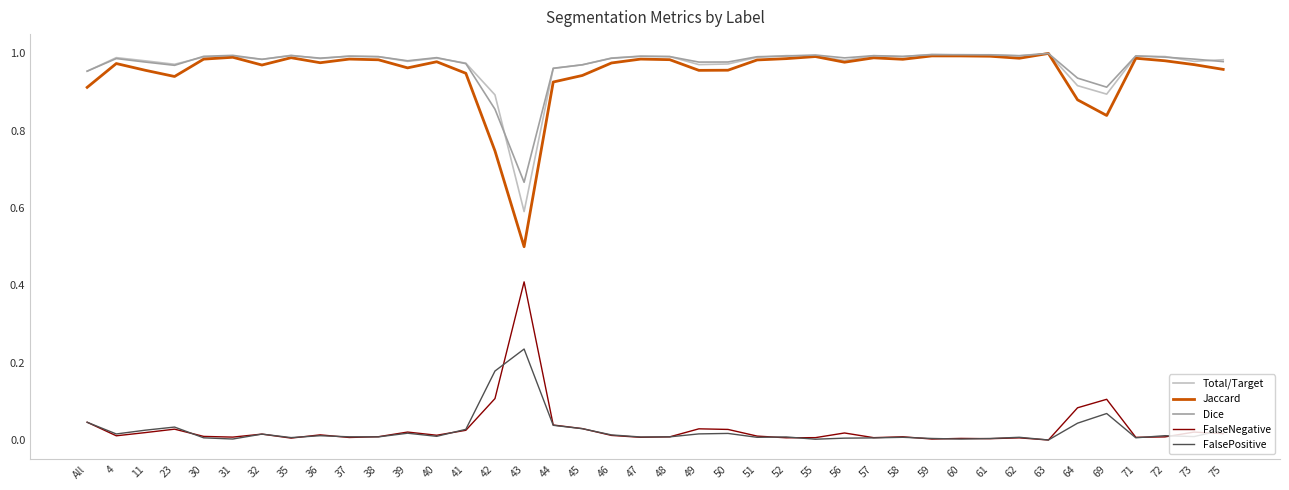

At which category does Total/Target reach its first local valley?

23